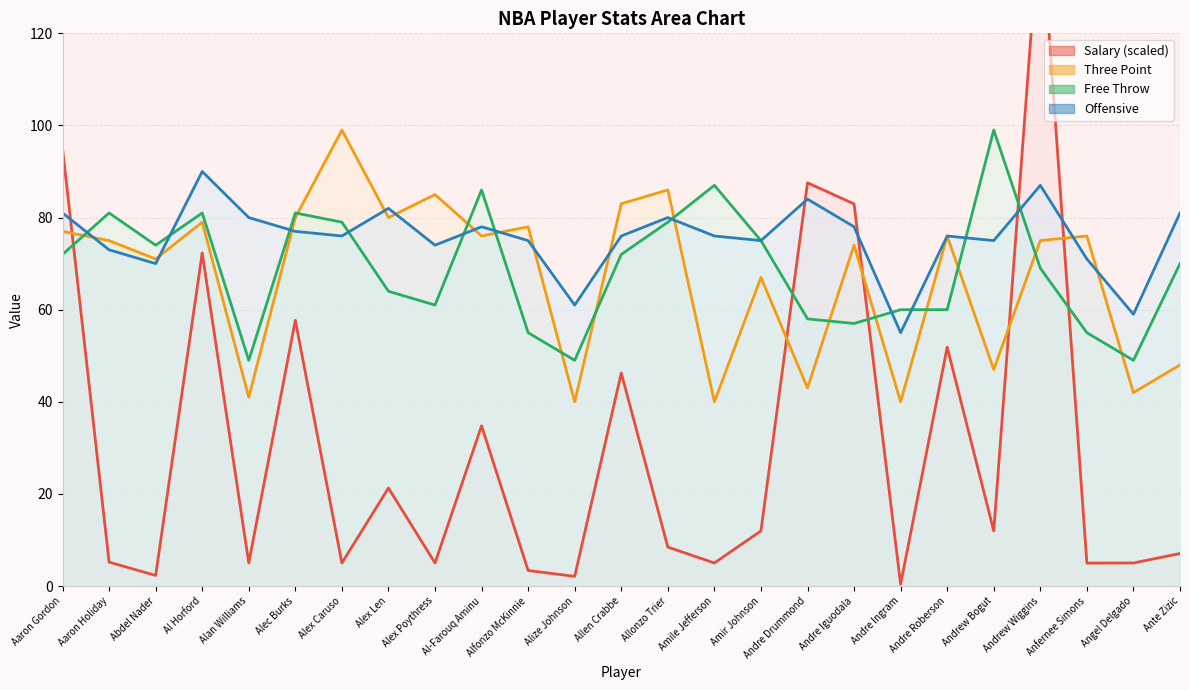

Which series changed the most between Andre Drummond and Ante Zizic?

salary